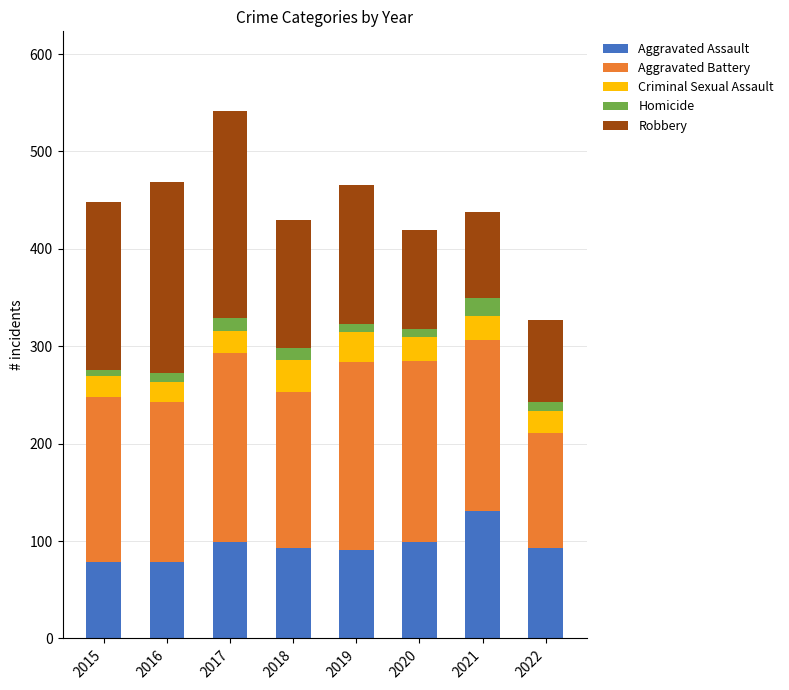

What is the highest value of the Aggravated Assault series?

131